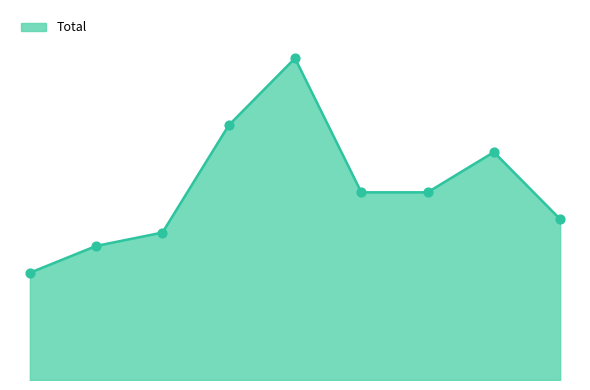

Is this an area chart (filled region under the line)?

Yes